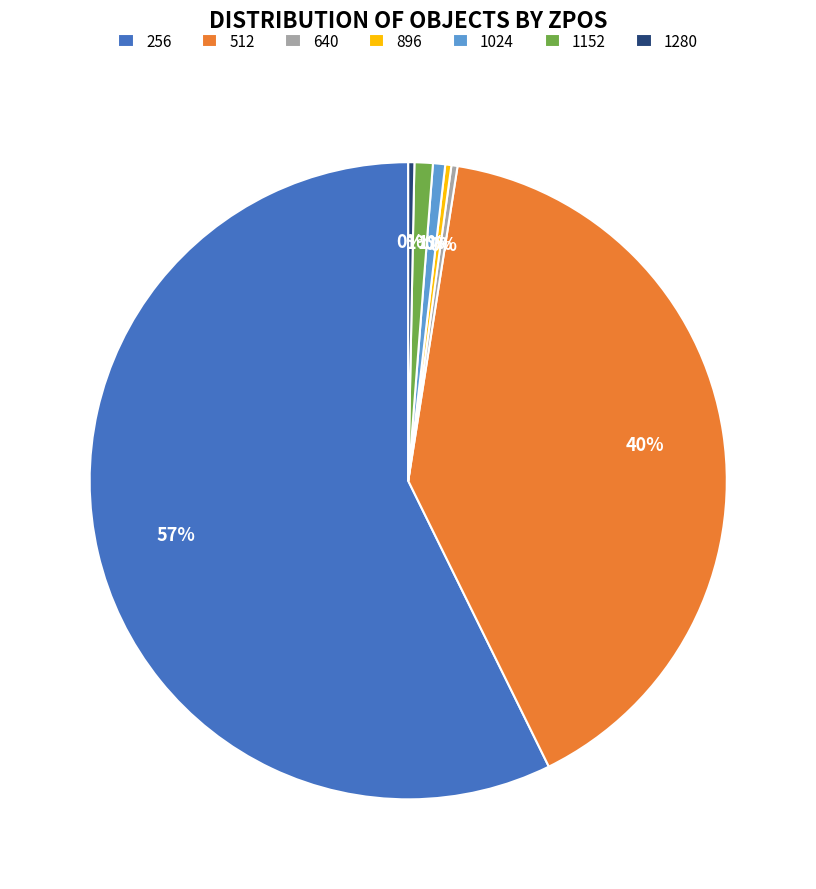

Is it true that 640 is 0% of the pie?

True